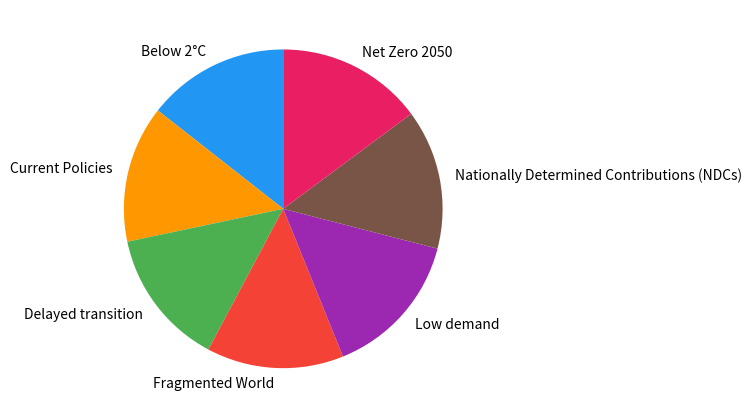

Does Nationally Determined Contributions (NDCs) represent more than half of the total?

No